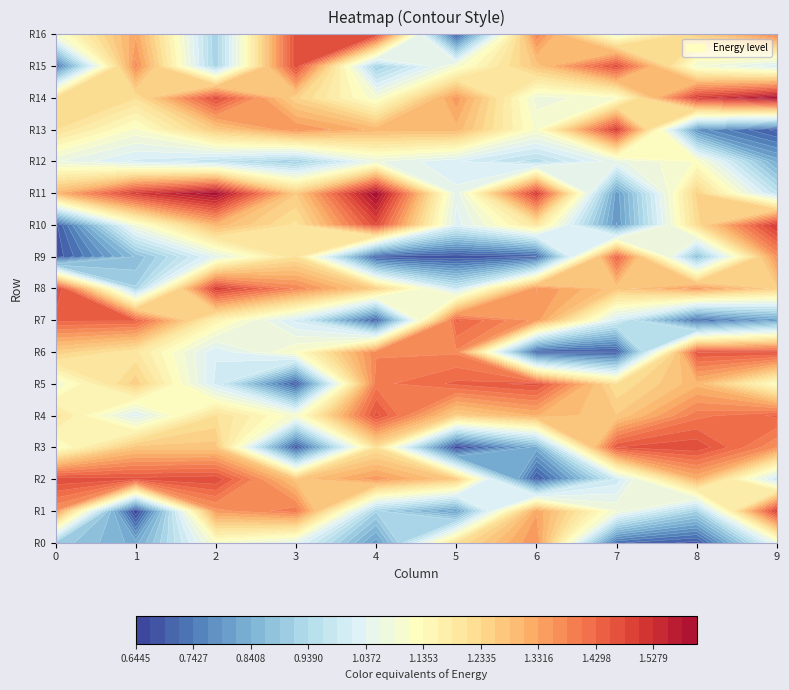

The value of 0 at 1 is 0.4. True or false?

False